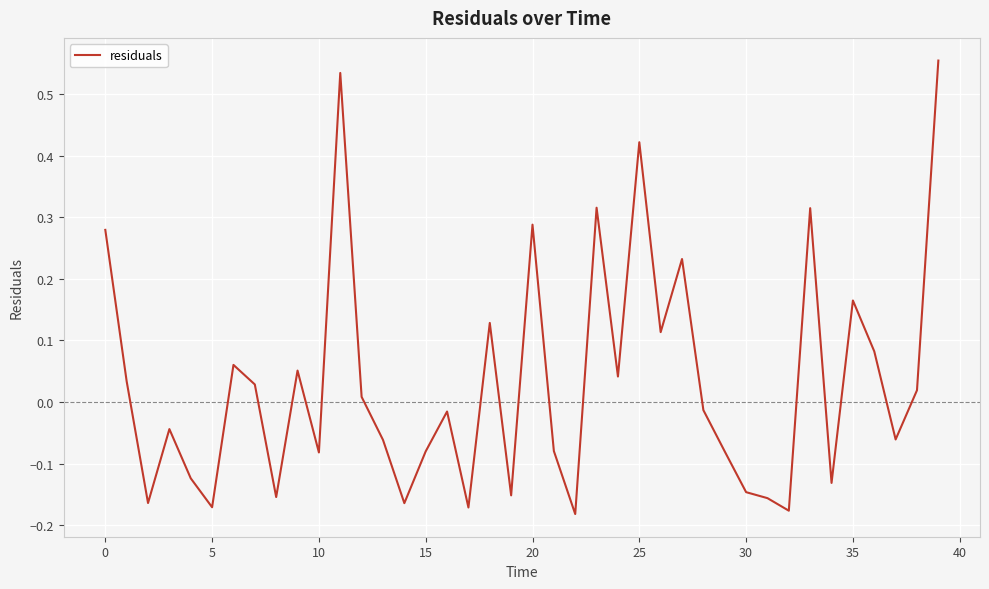

How many values are above zero?

19